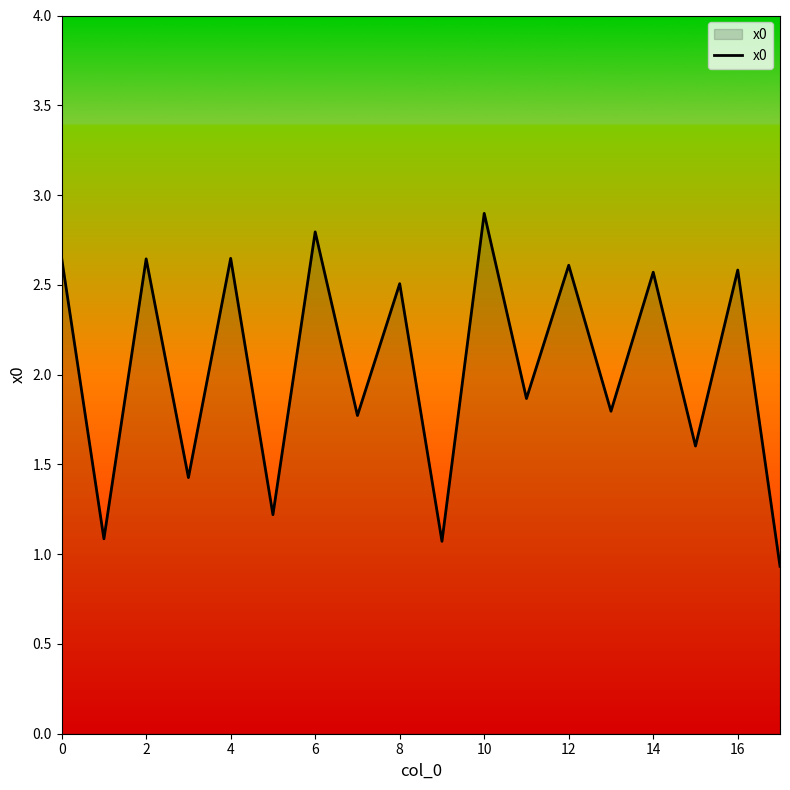

What is the smallest value displayed?

0.9